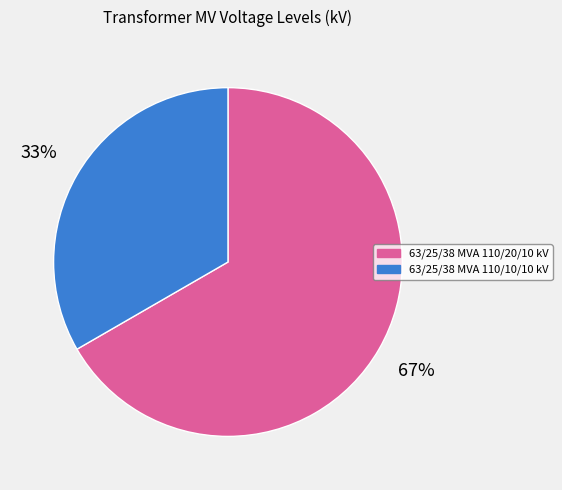

What is the smallest slice in the pie chart?

63/25/38 MVA 110/10/10 kV